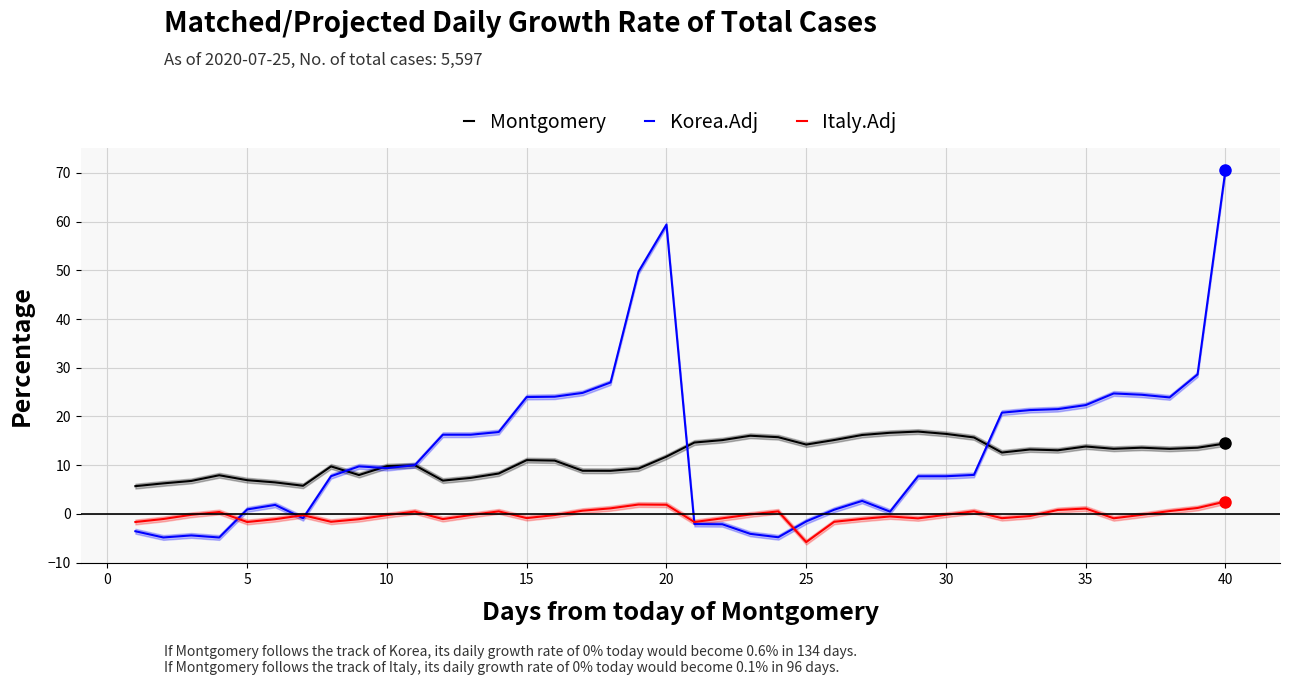

How many values in Italy.Adj are above zero?

14